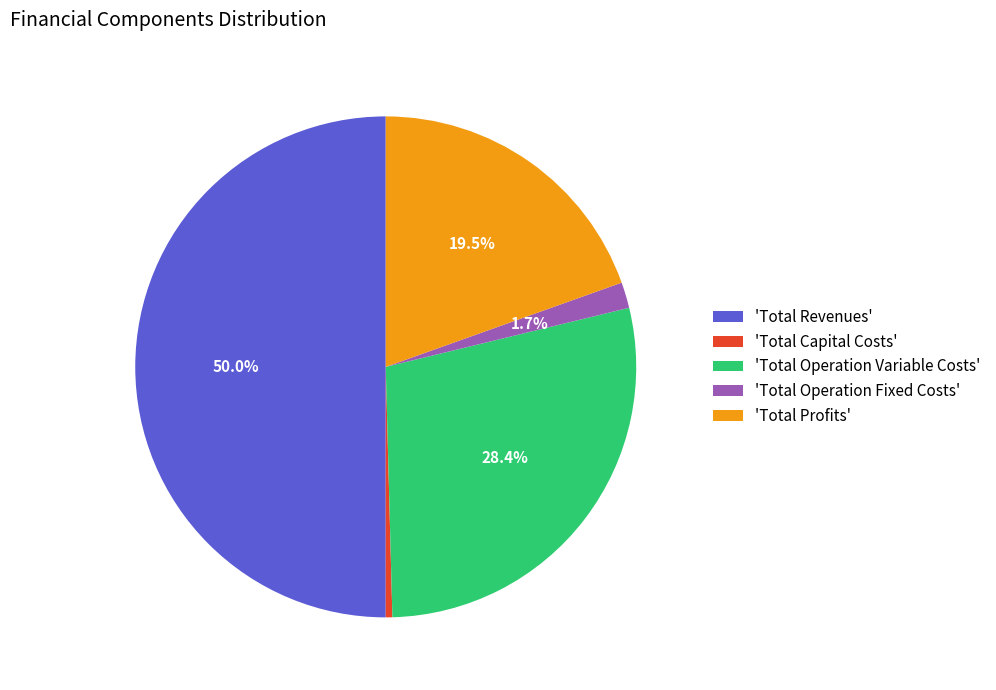

Combined, do 'Total Capital Costs' and 'Total Operation Fixed Costs' account for over 50%?

No